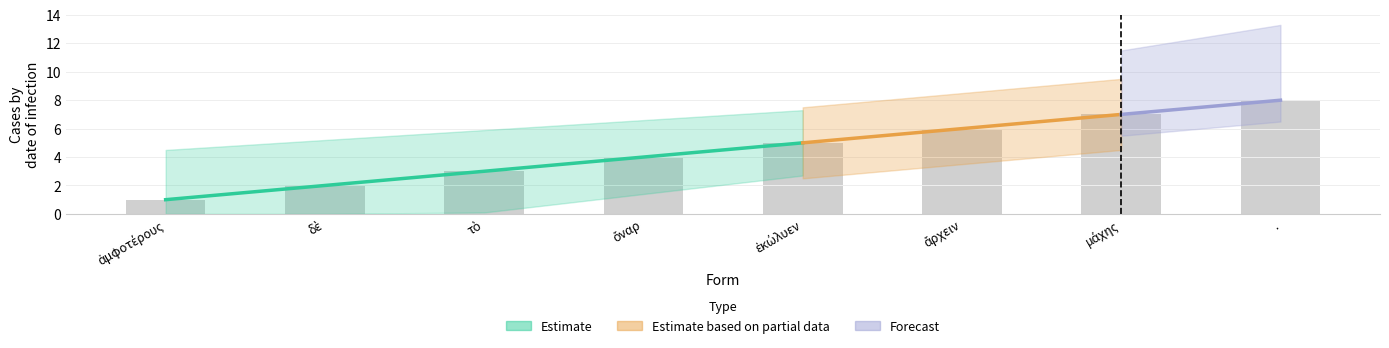

The chart shows a value of 3 at δὲ. True or false?

False